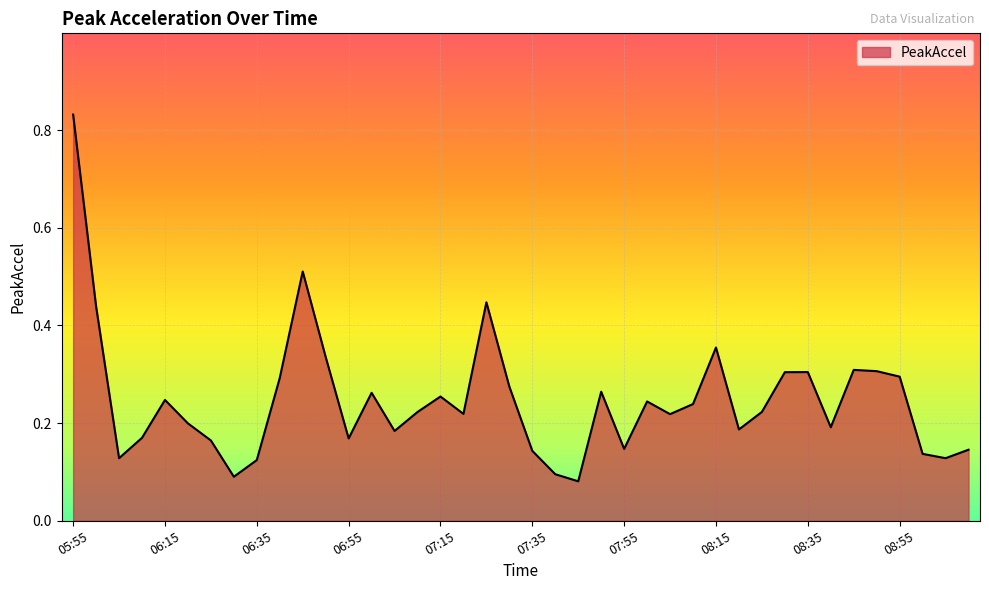

Rank the categories by value from lowest to highest.

07:45, 06:30, 07:40, 06:35, 06:05, 09:05, 09:00, 07:35, 09:10, 07:55, 06:25, 06:55, 06:10, 07:05, 08:20, 08:40, 06:20, 08:05, 07:20, 07:10, 08:25, 08:10, 08:00, 06:15, 07:15, 07:00, 07:50, 07:30, 06:40, 08:55, 08:30, 08:35, 08:50, 08:45, 06:50, 08:15, 06:00, 07:25, 06:45, 05:55